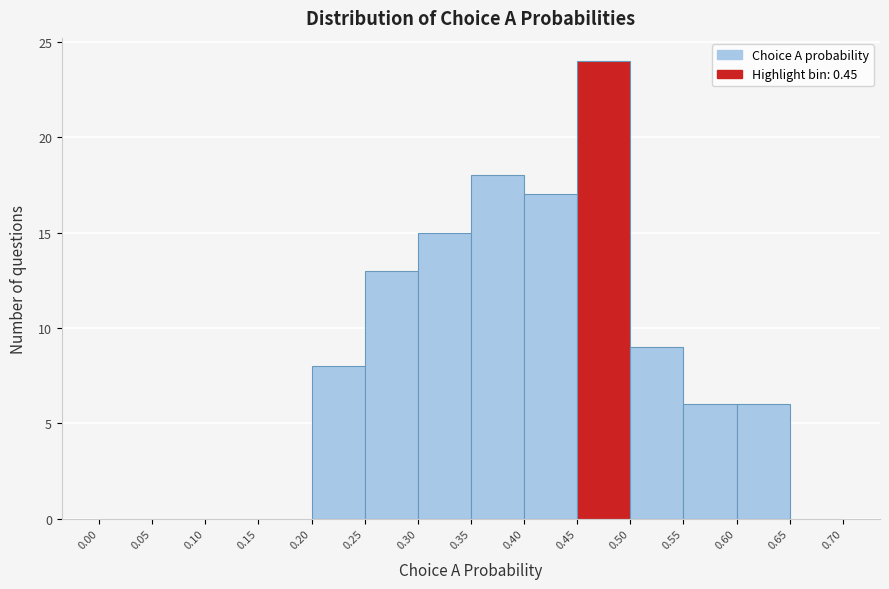

Which range on the x-axis has the tallest bar?

0.45 to 0.50